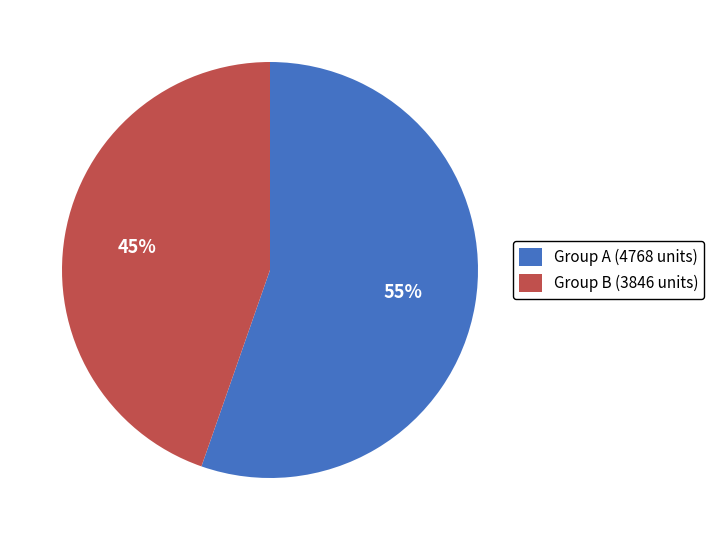

True or false: Group B (3846 units) accounts for 45% of the total.

True